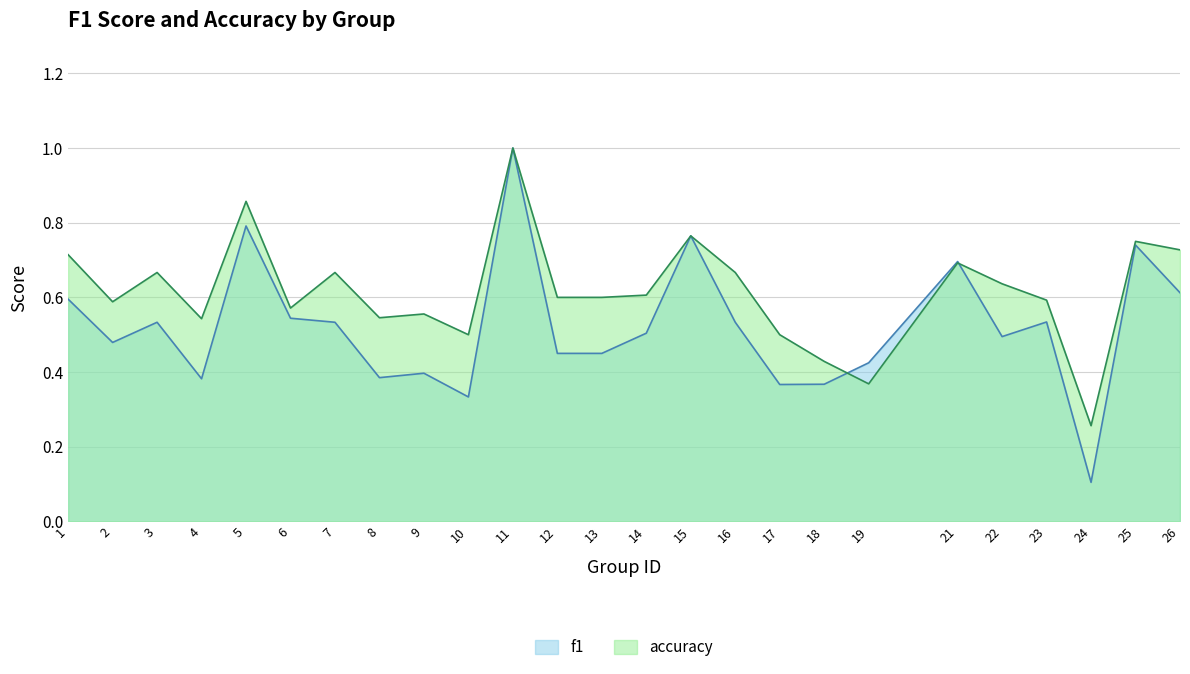

How many series are shown in this chart?

2